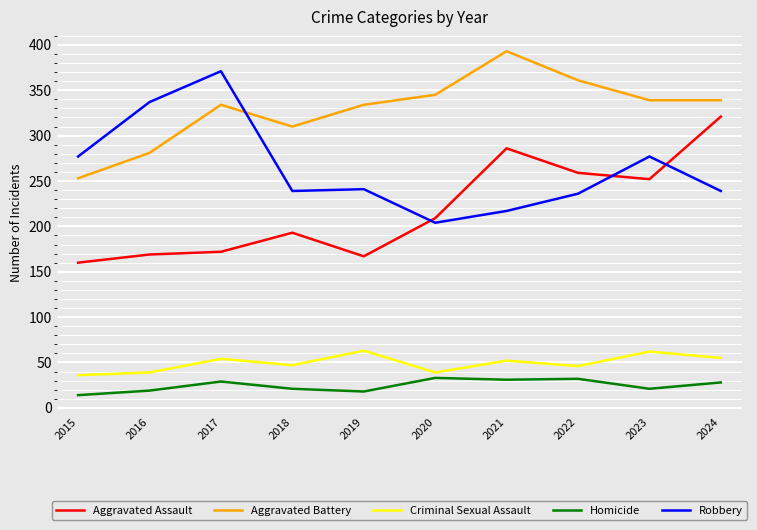

What is the difference between the highest and lowest values at 2024?

311